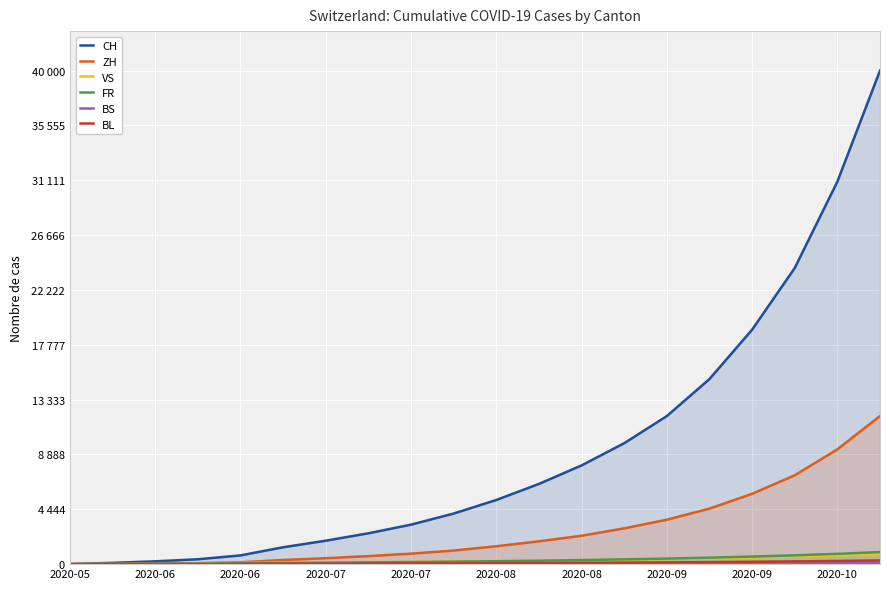

Is the value of BL at 2020-10 greater than the value of ZH at 2020-09?

No